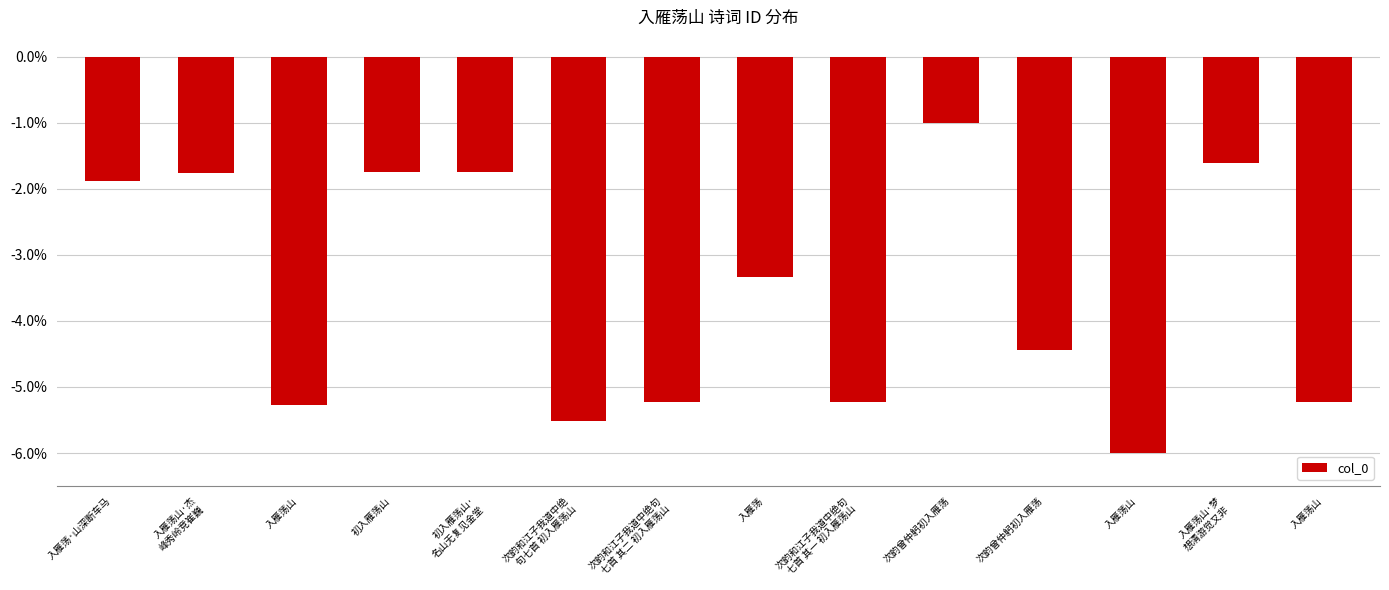

How many values are below -3?

8